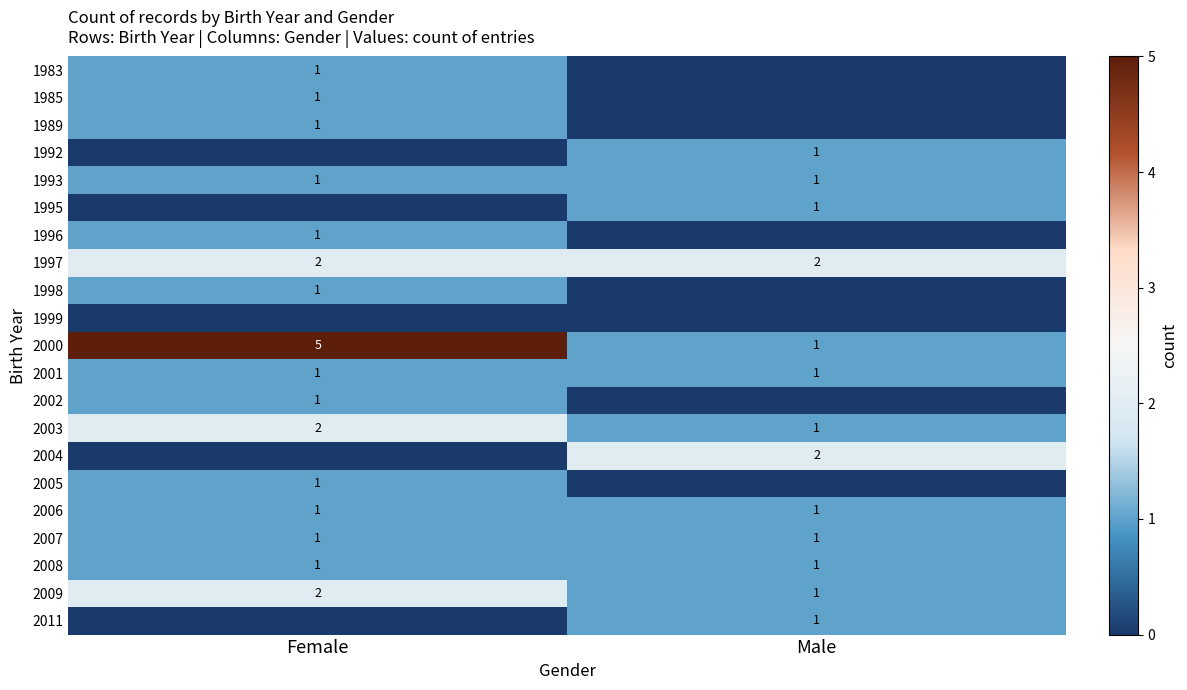

True or false: 2007 has a value of 1 at Female.

True